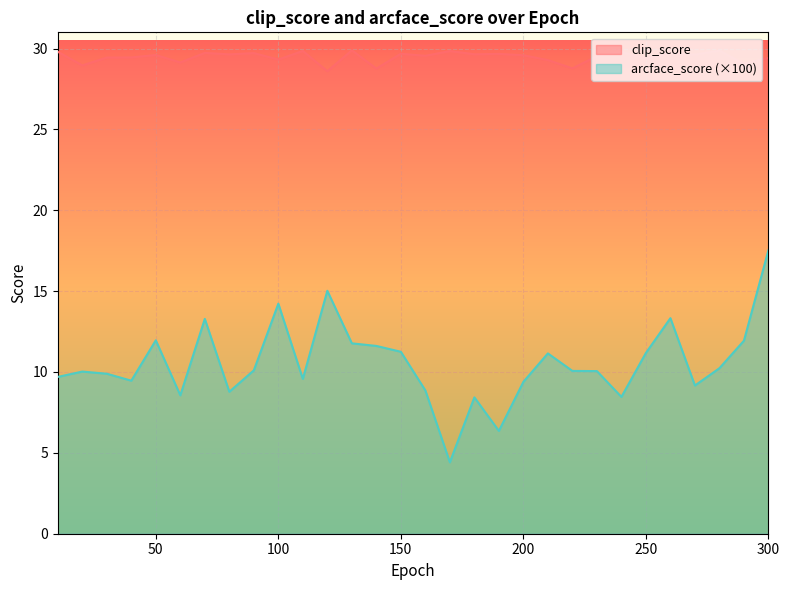

True or false: arcface_score and clip_score cross at least once.

False